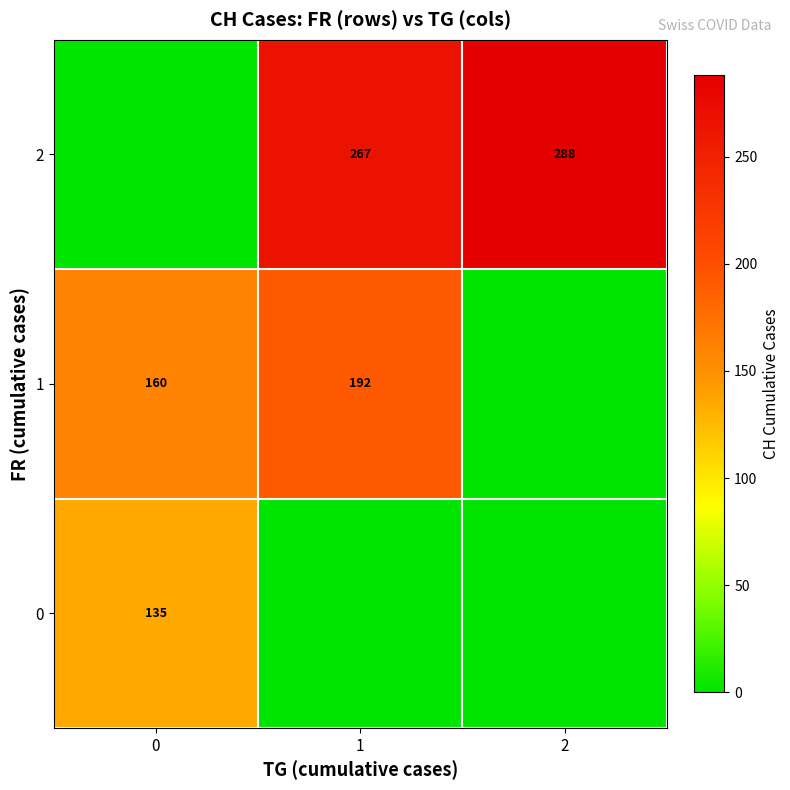

True or false: row_1 has a value of 192 at 1.

True